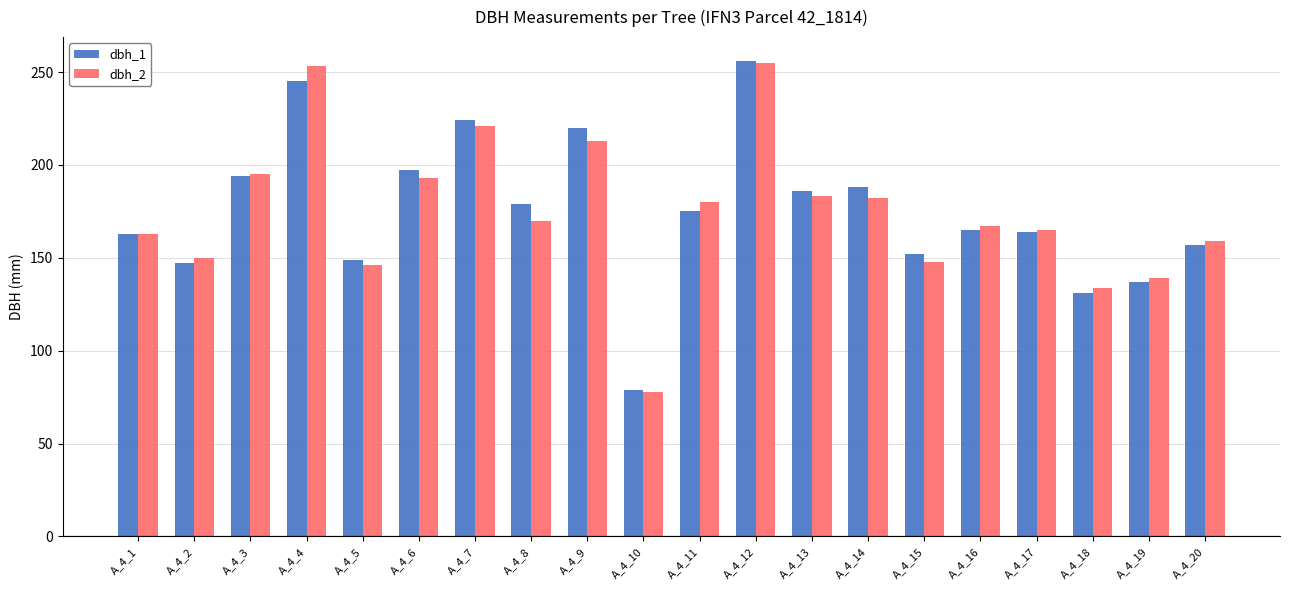

At which category is the sum across all series the highest?

A_4_12